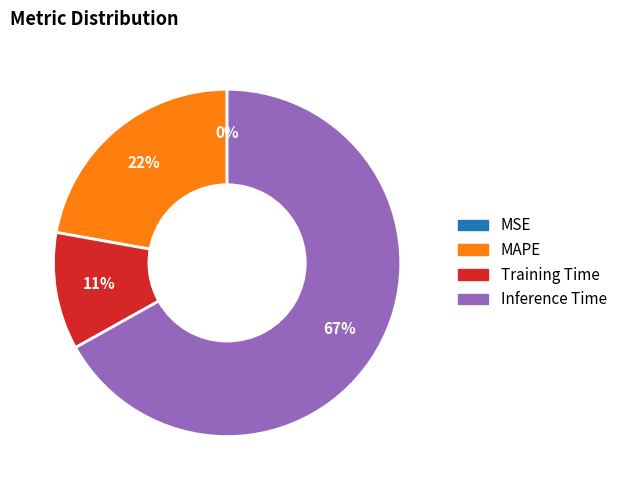

Which category has the biggest portion of the pie?

Inference Time